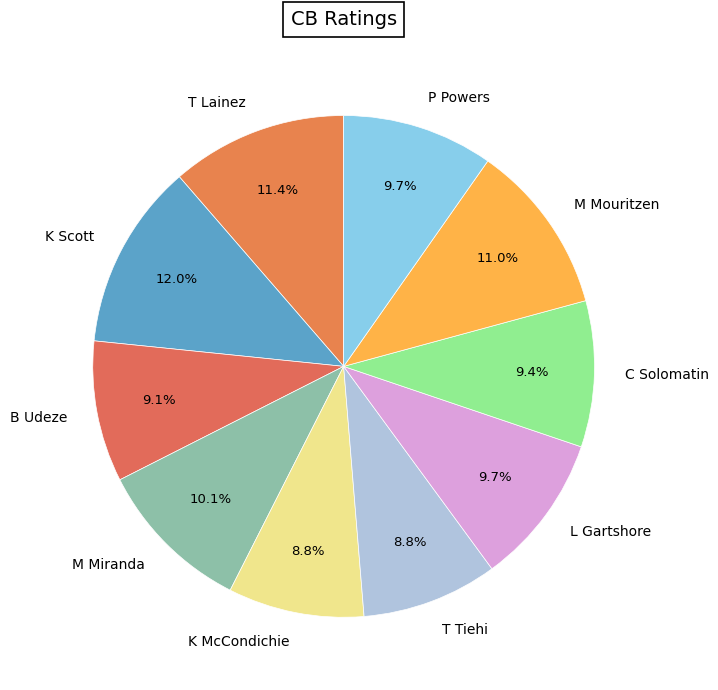

What percentage is the L Gartshore slice, to the nearest percent?

10%